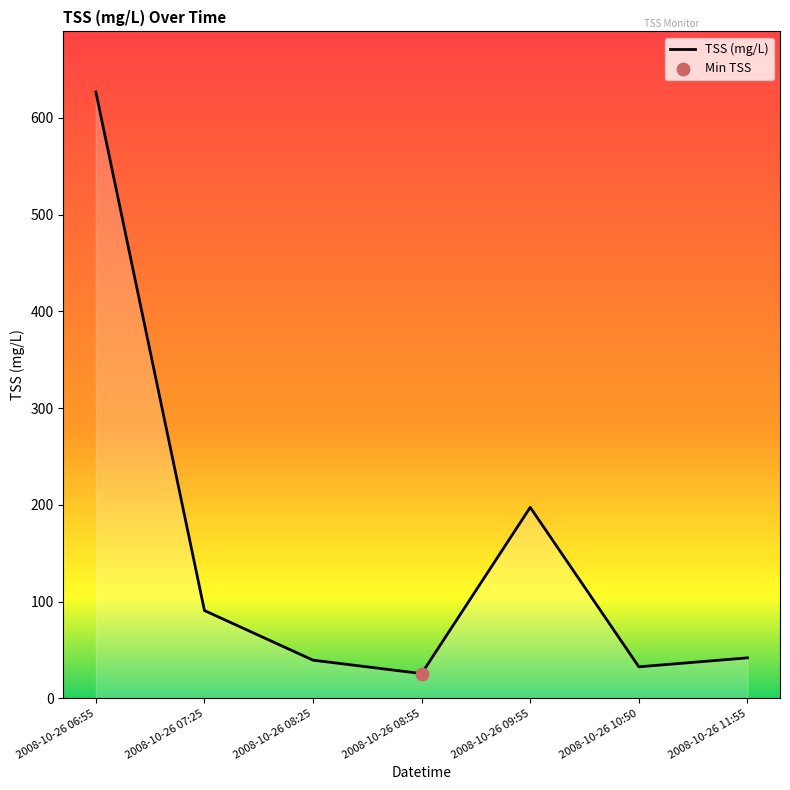

What is the change in value from 2008-10-26 07:25 to 2008-10-26 08:25?

-51.3